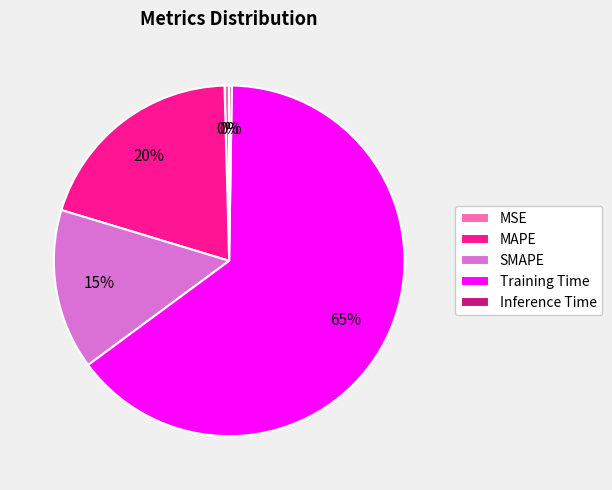

Which category has the biggest portion of the pie?

Training Time